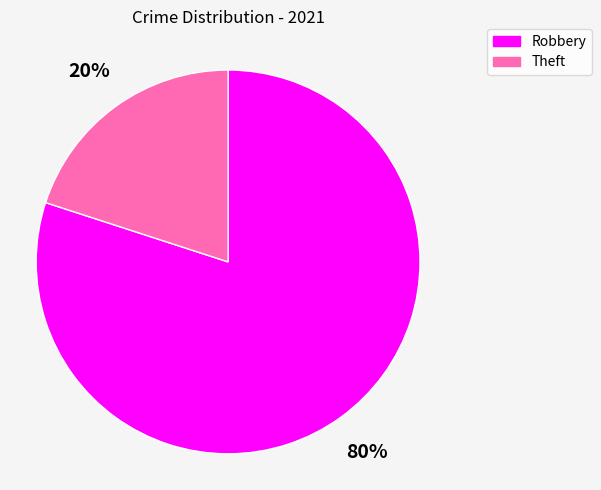

What is the largest slice in the pie chart?

Robbery